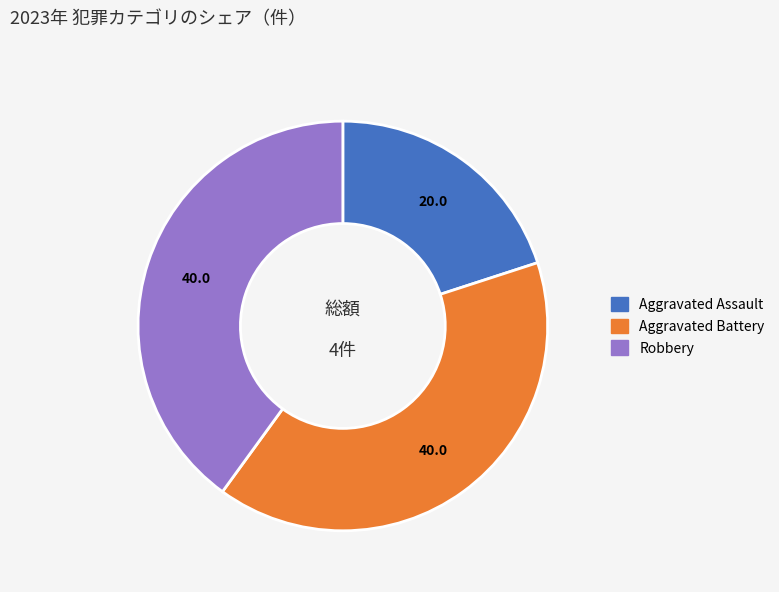

Is there a majority slice in this chart?

No